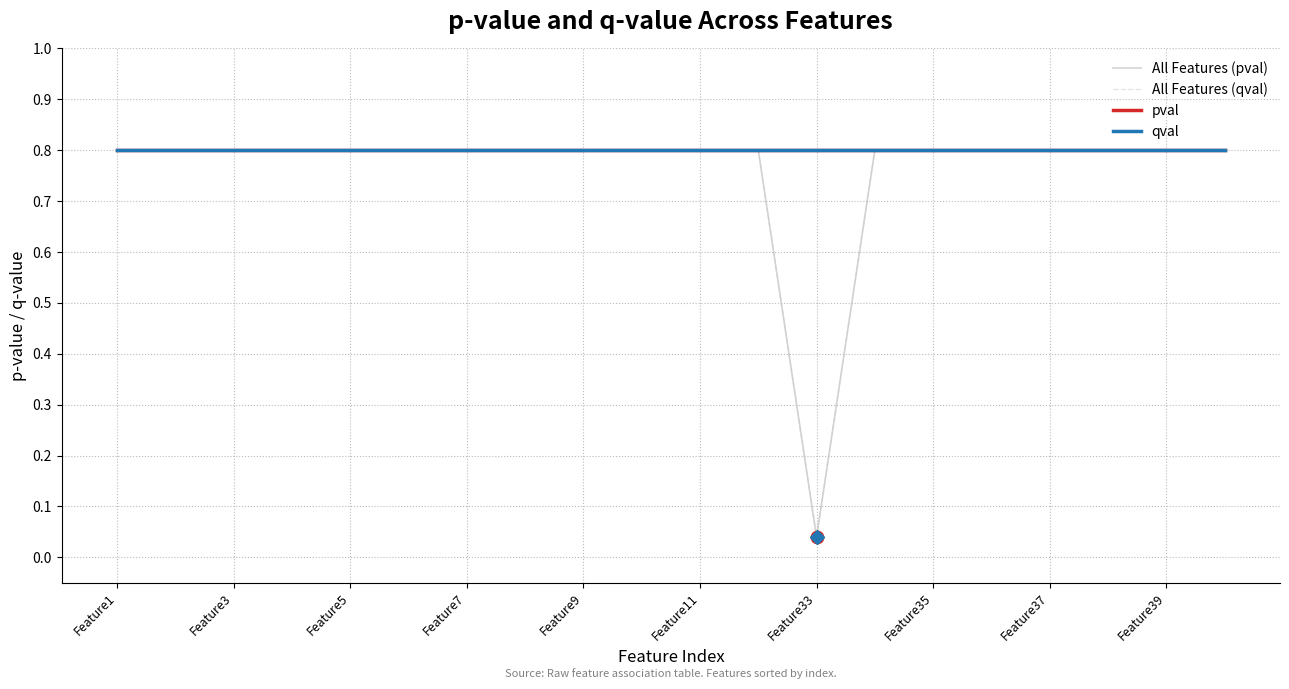

At how many categories does at least one series exceed 0?

20